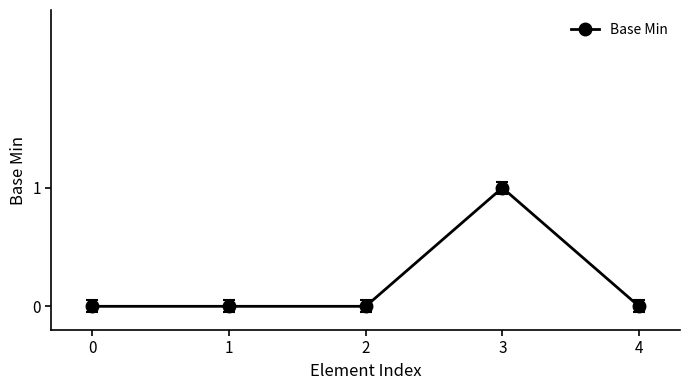

How many data points does each series have?

5